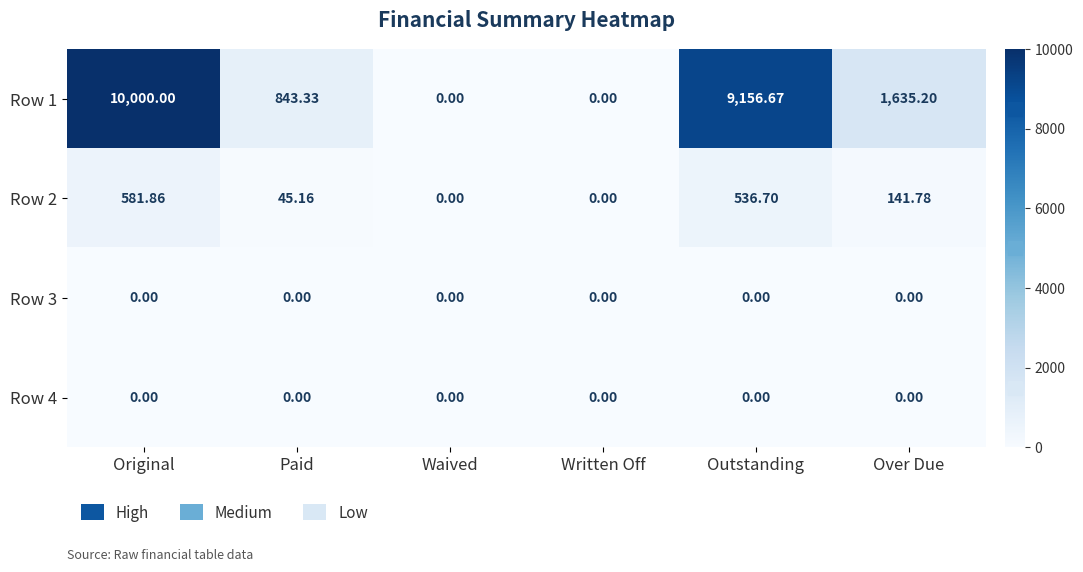

At which label does Row 1 first exceed 1635?

Original